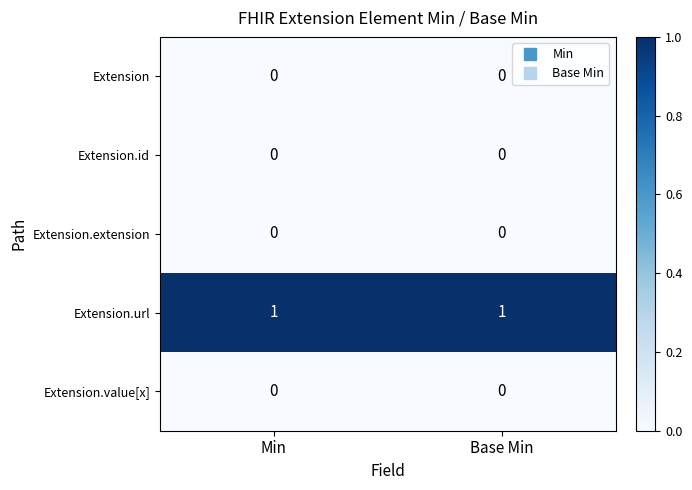

Is the value of Extension.id at Base Min greater than the value of Extension.url at Min?

No